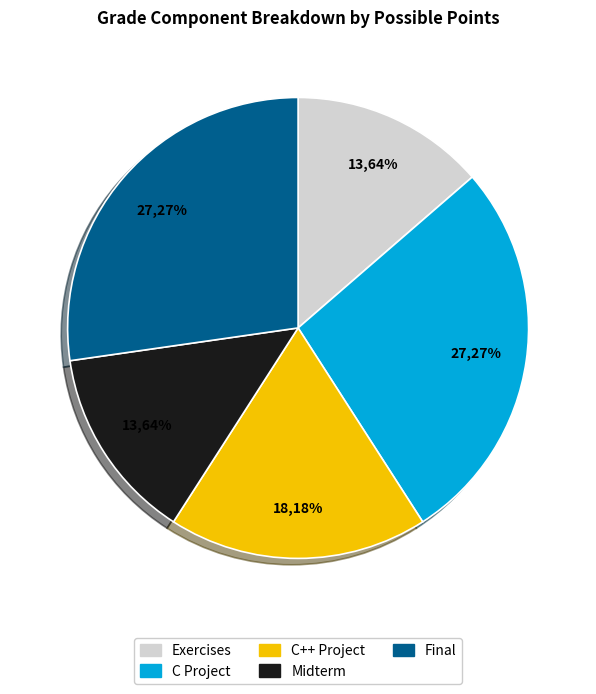

Rank the categories by value from lowest to highest.

Exercises, Midterm, C++ Project, C Project, Final